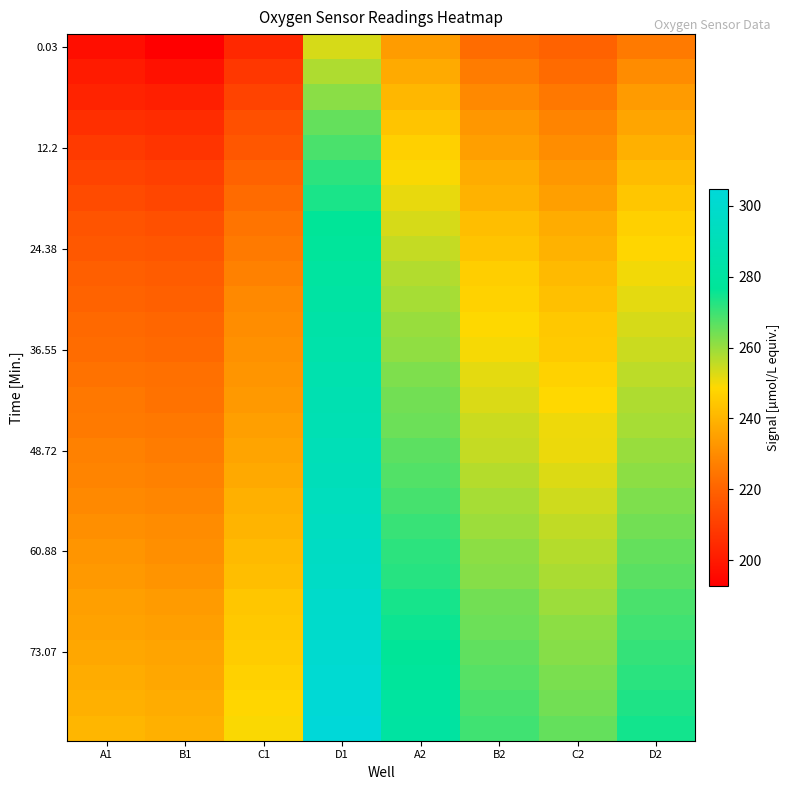

At which category does the chart reach its minimum across all series?

B1